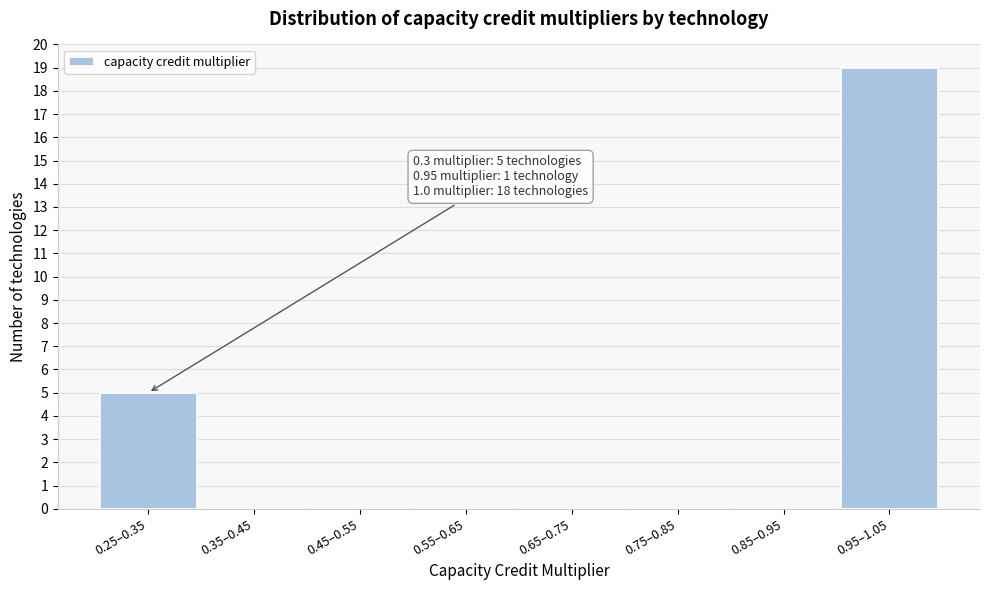

Reading left to right, extract all data points from this chart.

0.25–0.35=5	0.35–0.45=0	0.45–0.55=0	0.55–0.65=0	0.65–0.75=0	0.75–0.85=0	0.85–0.95=0	0.95–1.05=19